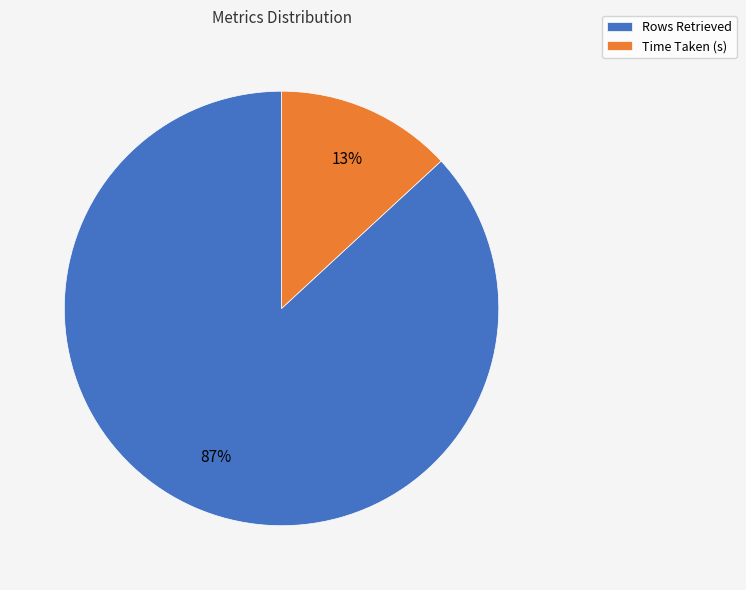

Which has a higher value, Time Taken (s) or Rows Retrieved?

Rows Retrieved